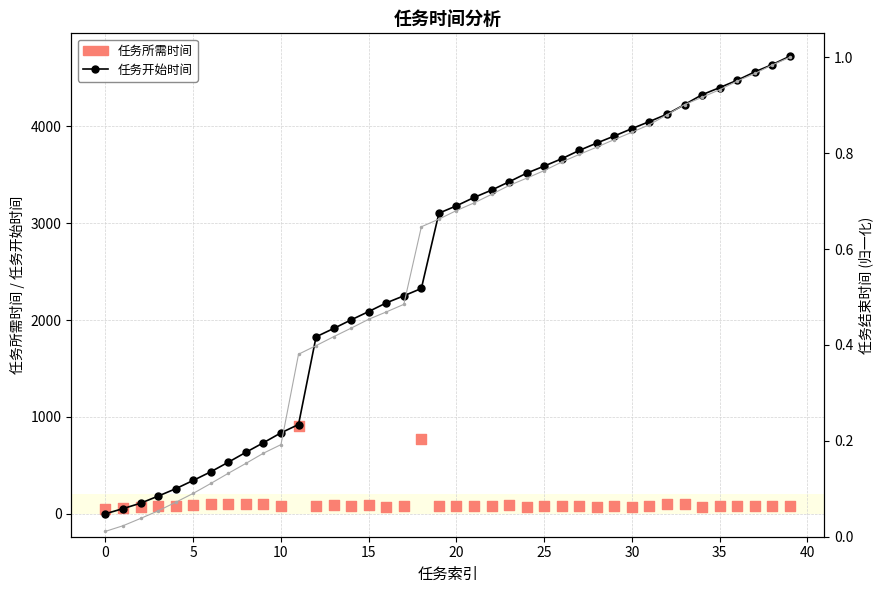

At how many categories does at least one series exceed 2353?

21